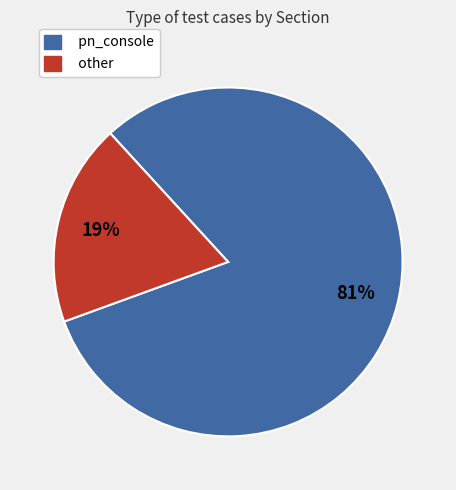

Is there any slice that represents more than half of the pie?

Yes